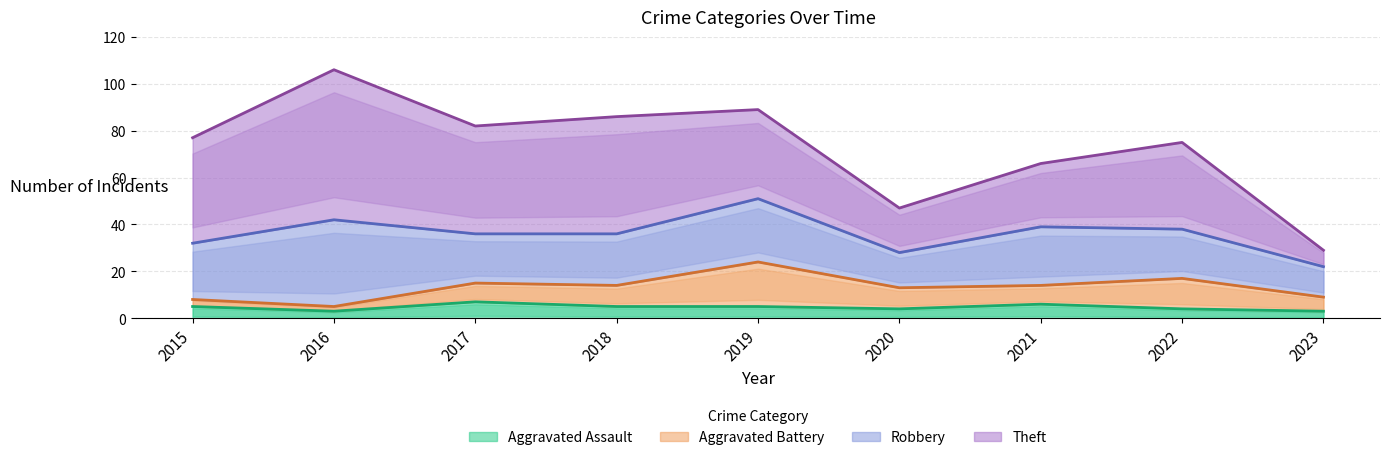

How many times do Aggravated Assault and Aggravated Battery cross each other?

1